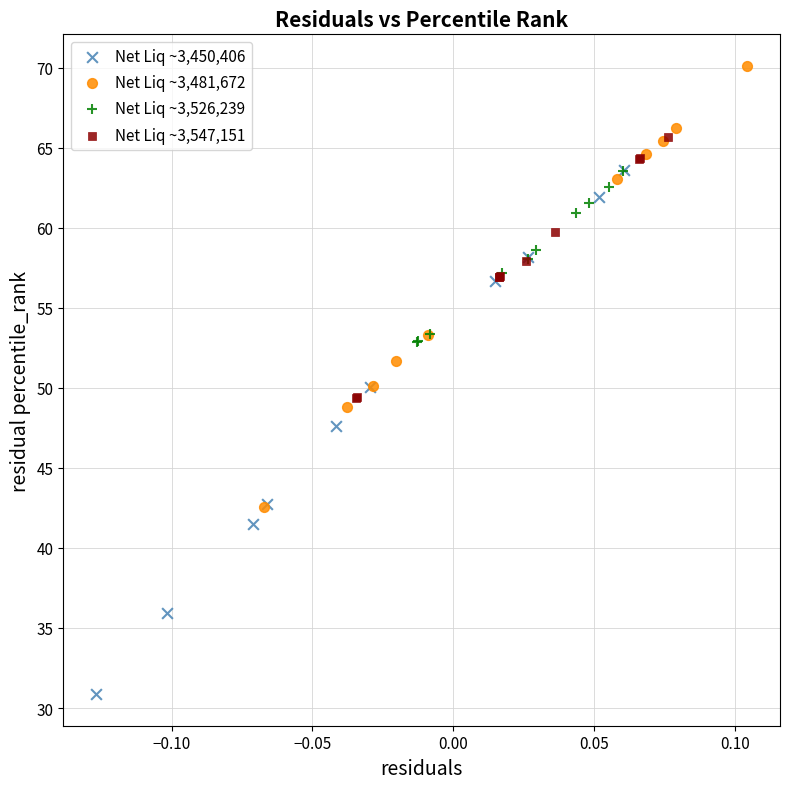

Which series reaches the maximum Y coordinate?

Net Liq ~3,481,672